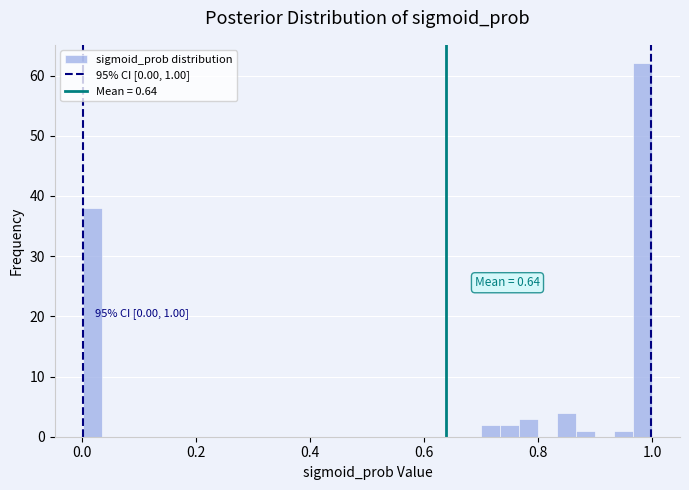

Read against the x-axis, roughly where is the centre of the tallest bar?

0.98